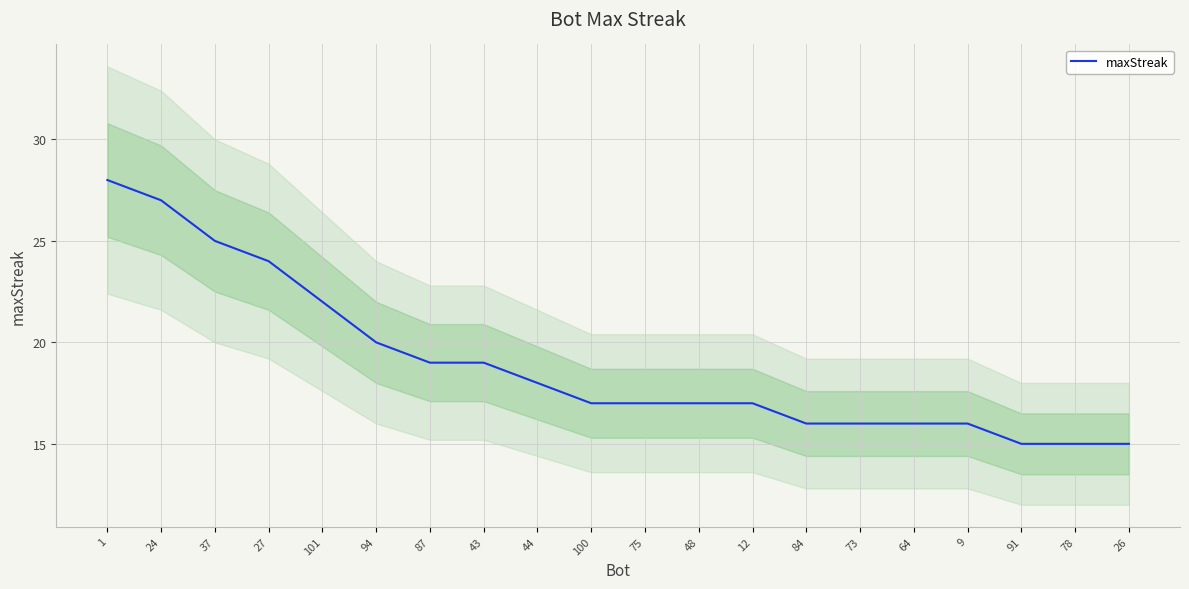

At which label does the data first exceed 17?

1